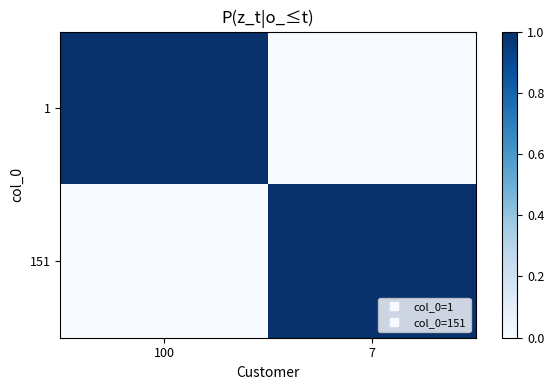

How many categories are shown in the chart?

2